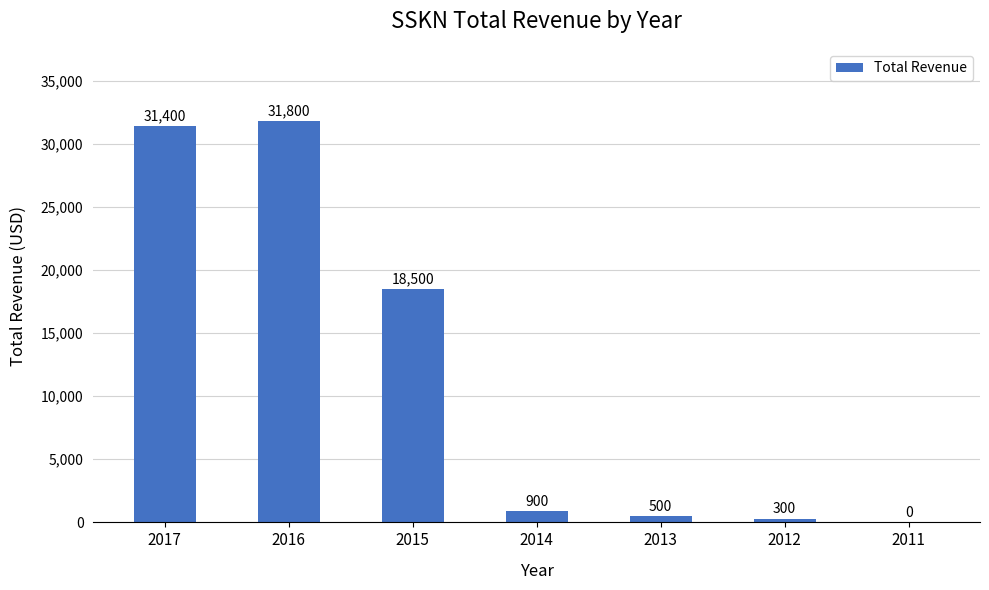

True or false: the data shows 25455 at 2015.

False